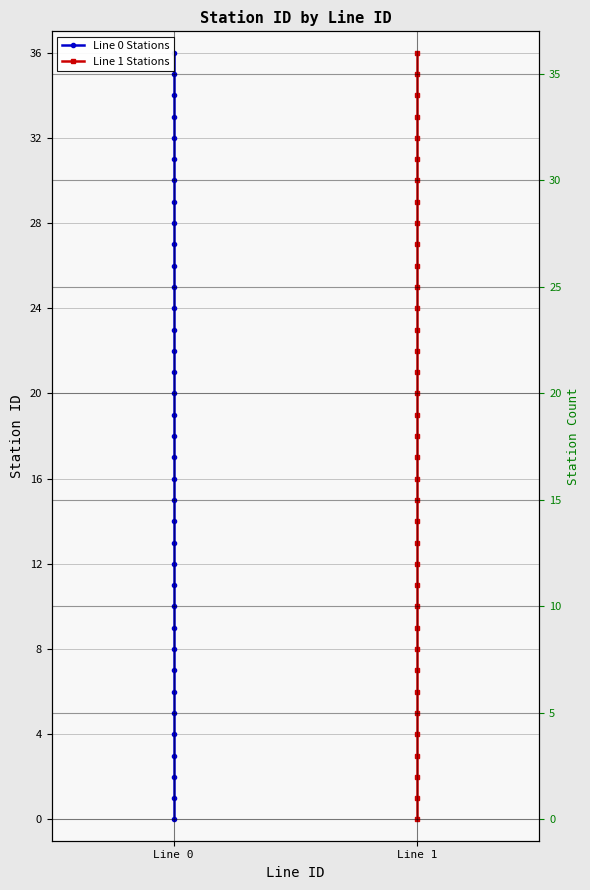

Does the chart have visible grid lines?

Yes